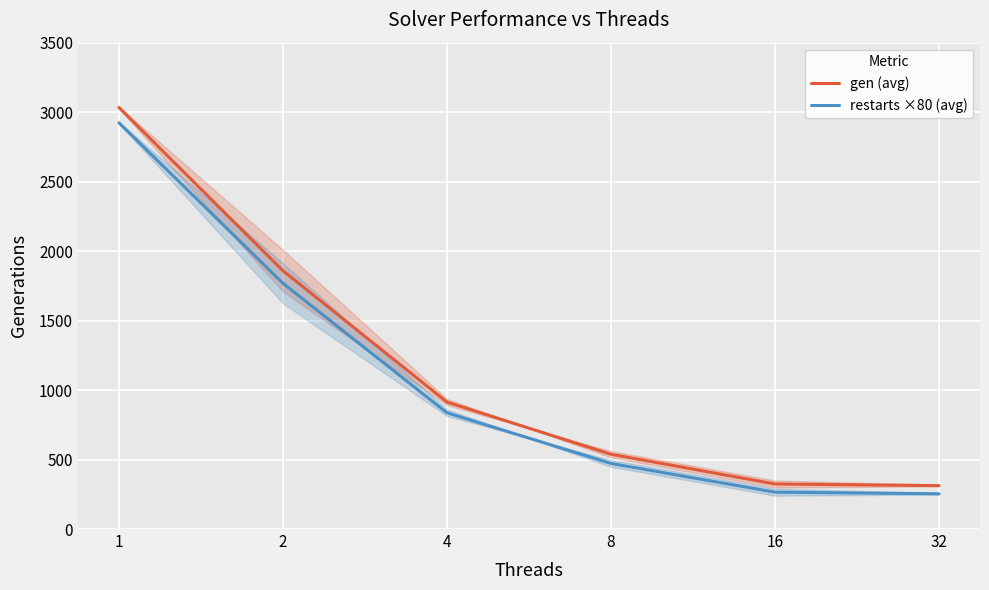

What is the minimum value for gen (avg)?

312.5